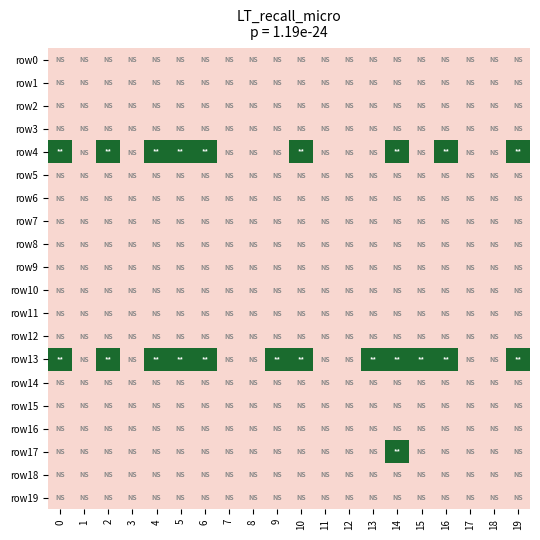

At how many categories does at least one series exceed 0?

12